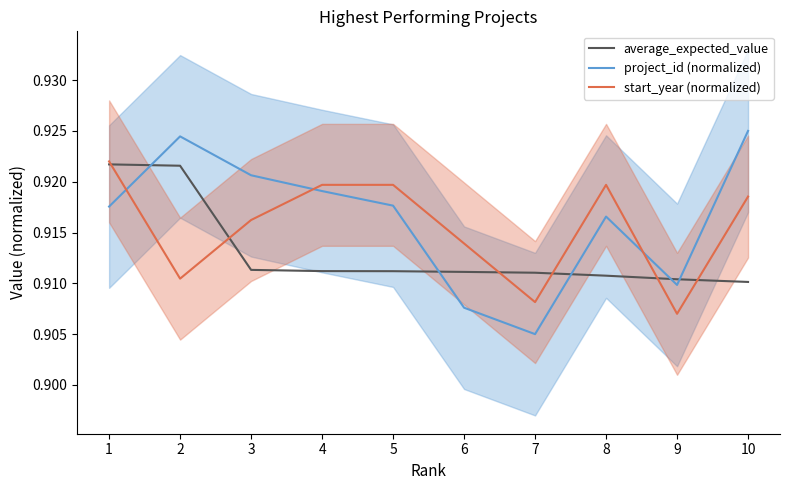

What is the greatest value displayed?

0.9